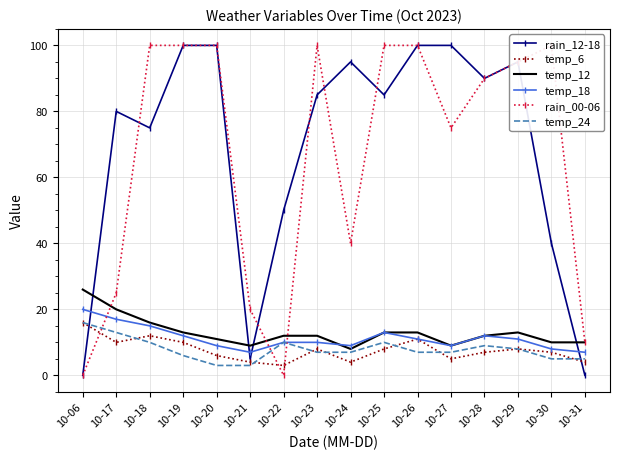

At which category is the sum across all series the highest?

10-26